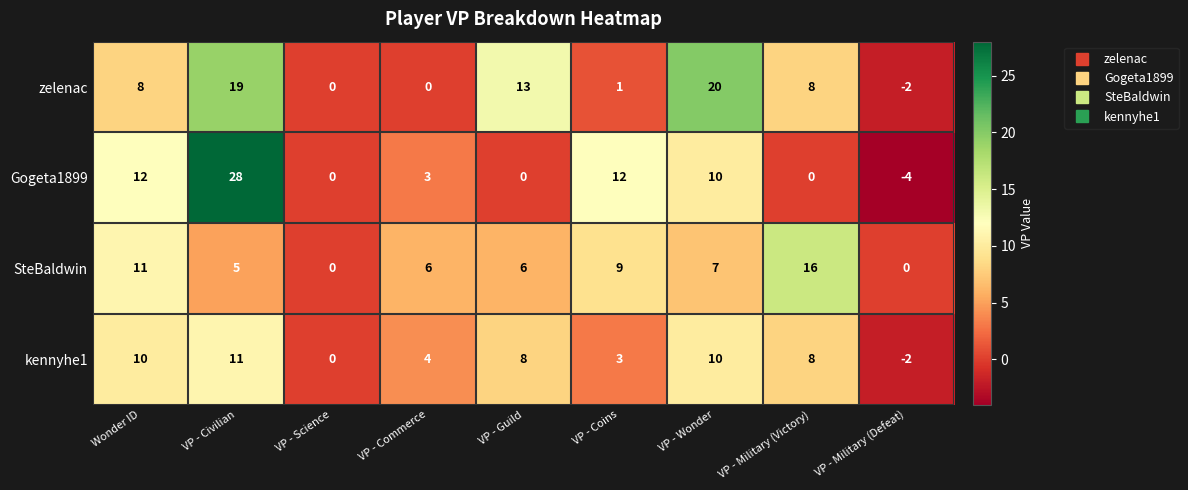

What is the maximum value shown in the chart?

28